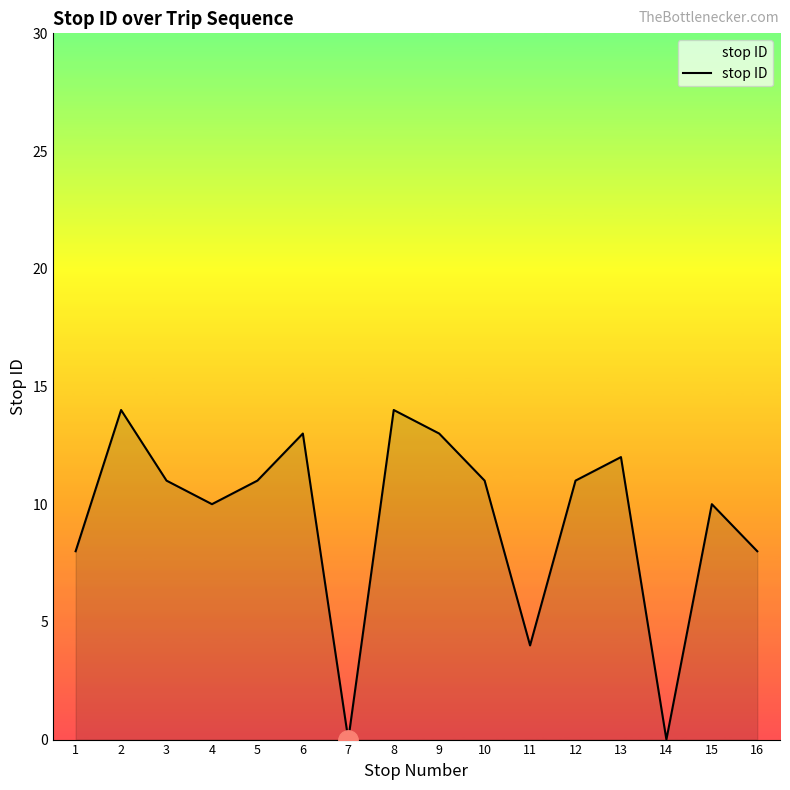

What is the sum of the values at 7 and 13?

12